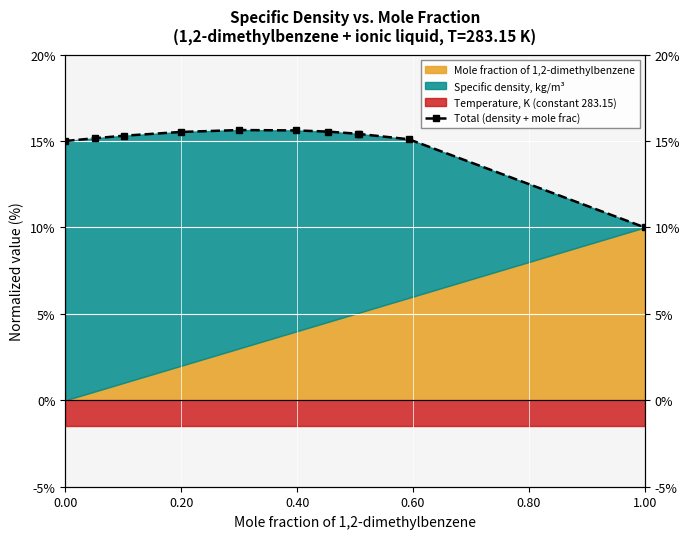

Between 0.40 and 0.00, which is larger?

0.40